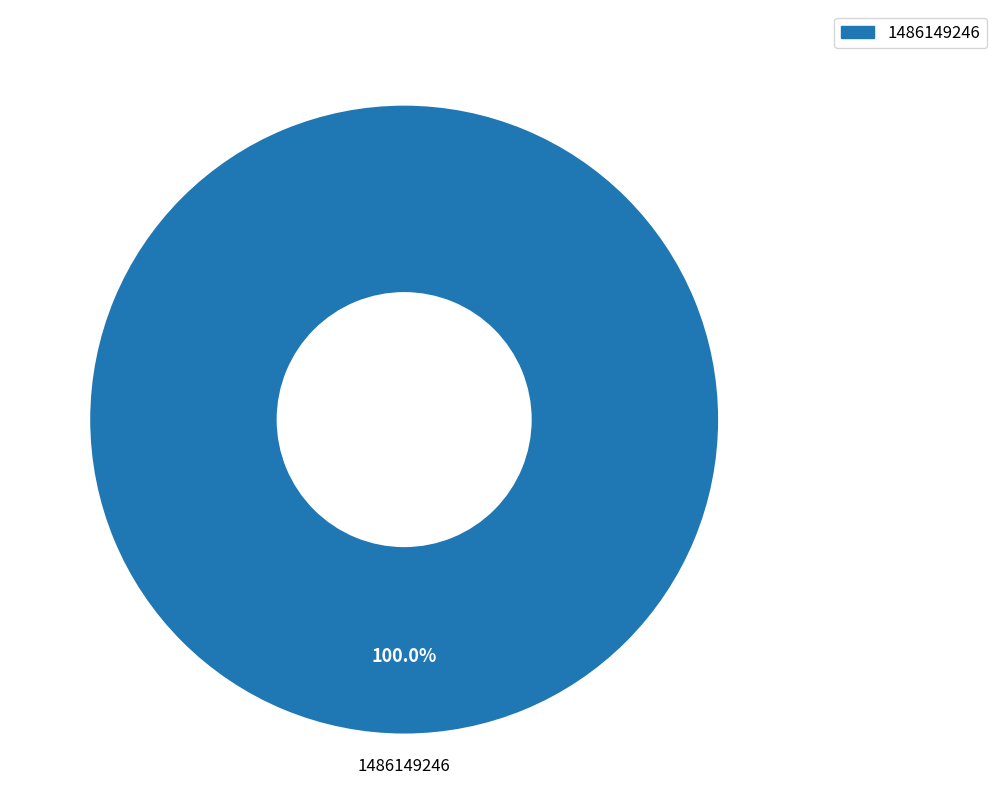

Rank the categories by value from highest to lowest.

1486149246